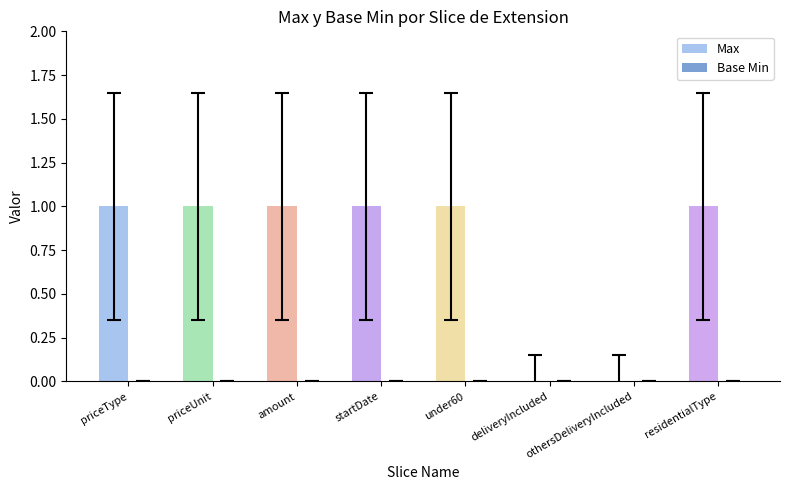

What is the sum of all values?

6